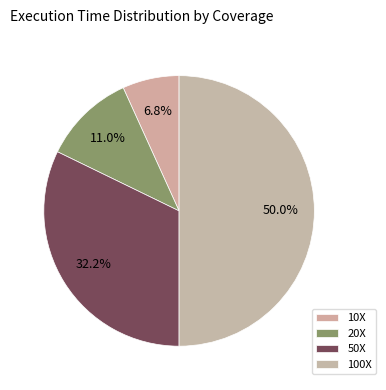

Count the number of slices in the pie.

4